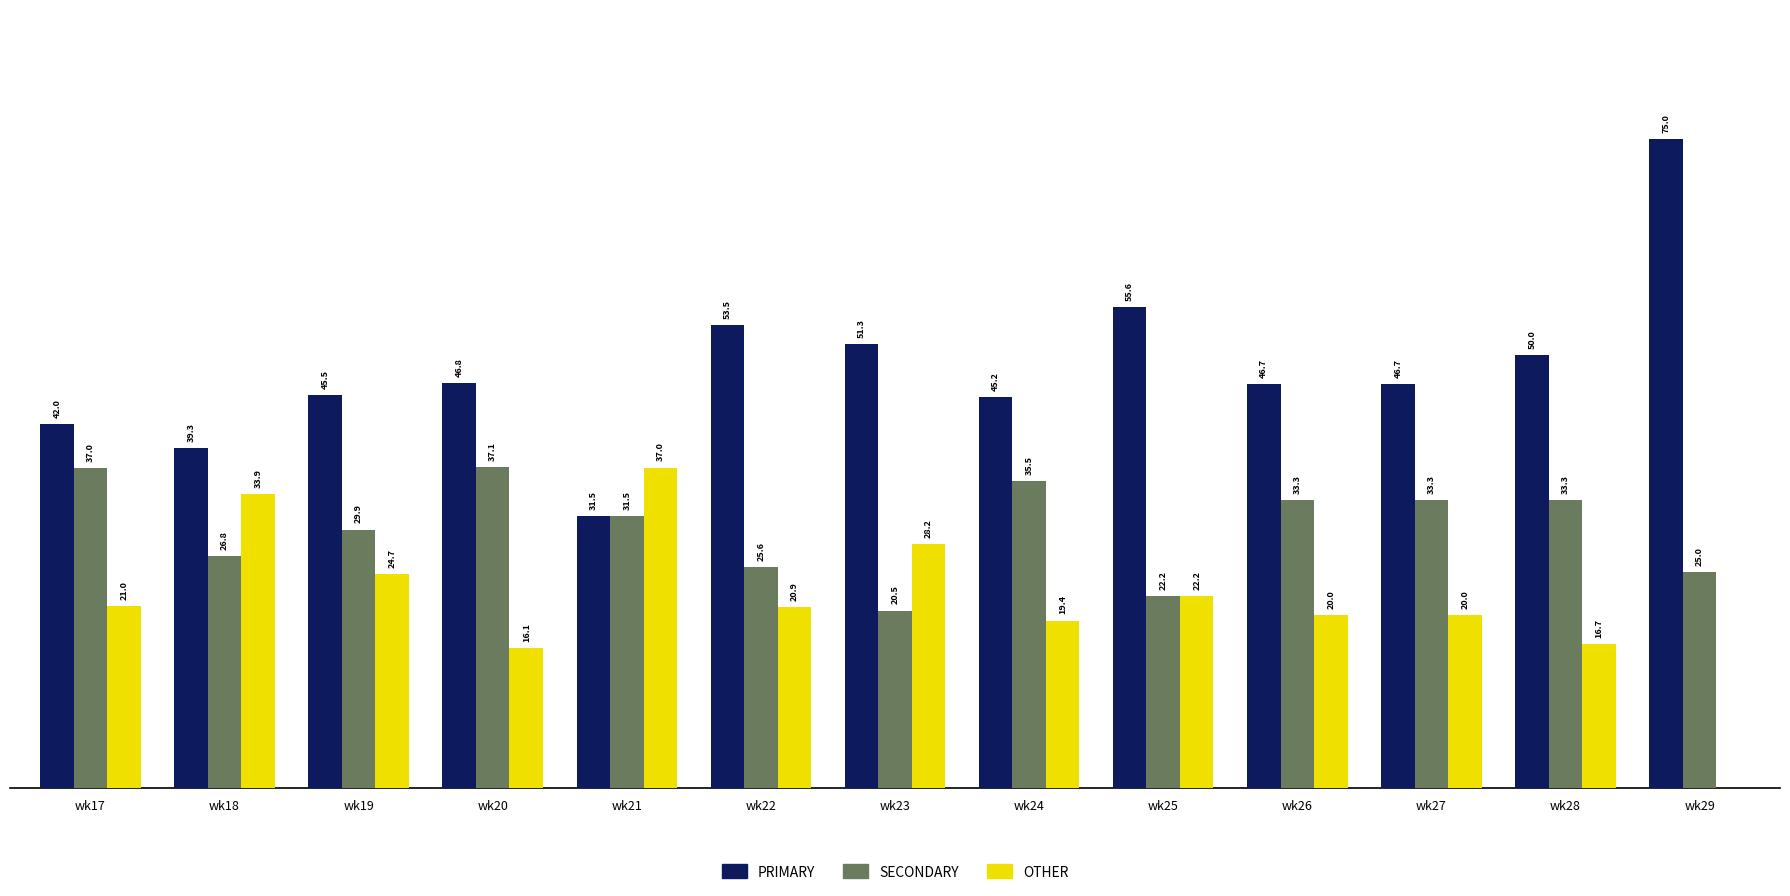

Which series changed the most between wk17 and wk25?

SECONDARY